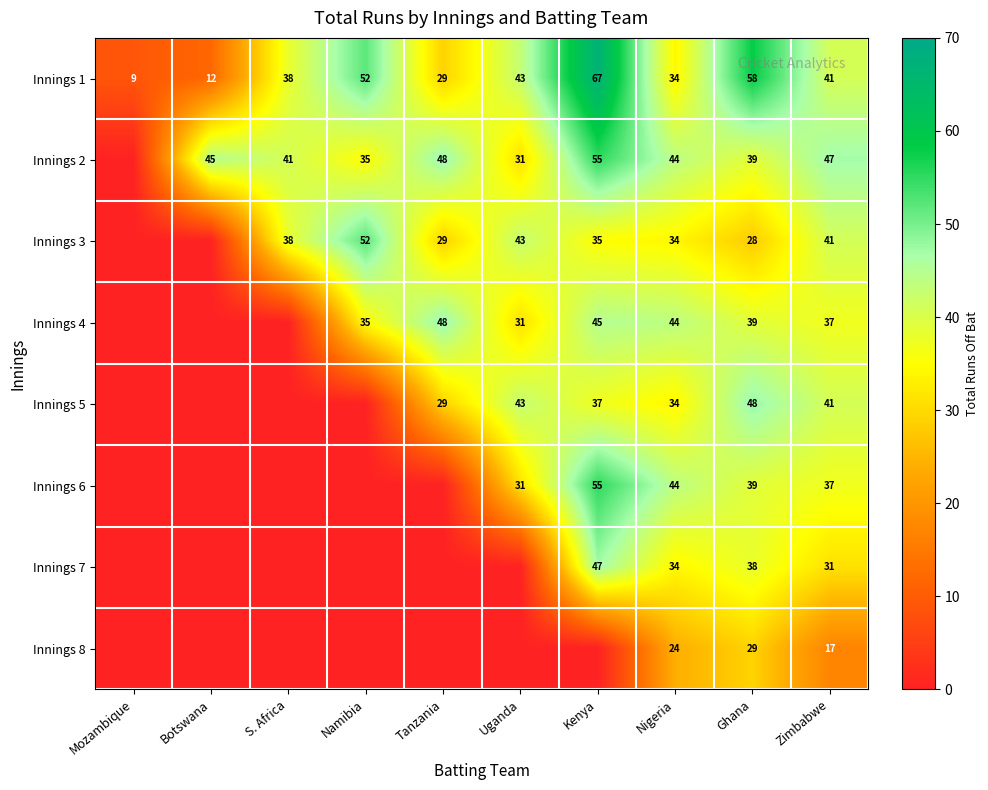

What is the greatest value displayed?

67